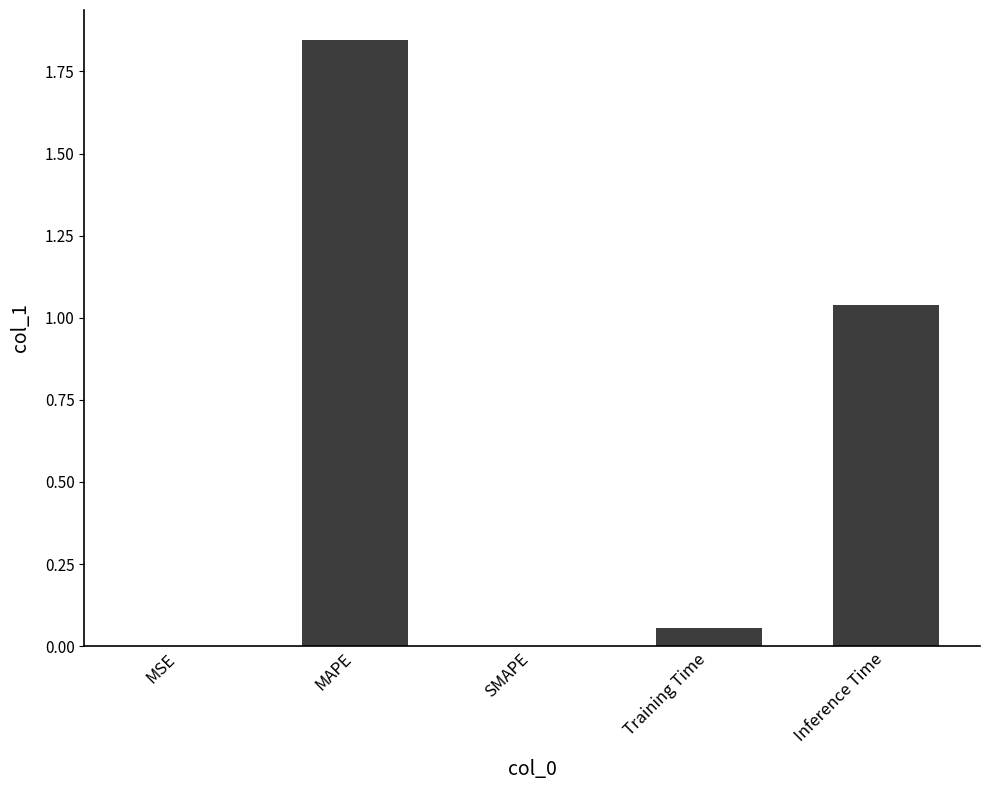

Which category has the highest value across all series?

MAPE